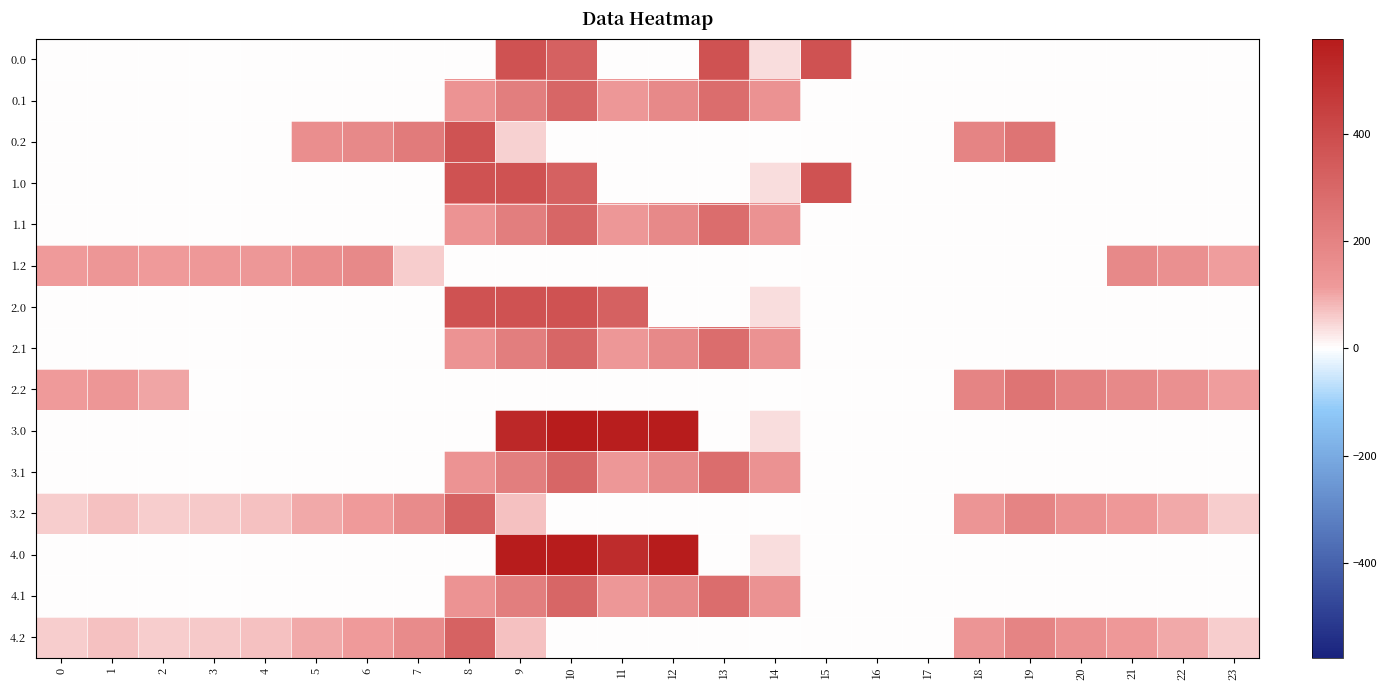

At how many categories does at least one series exceed 136?

16